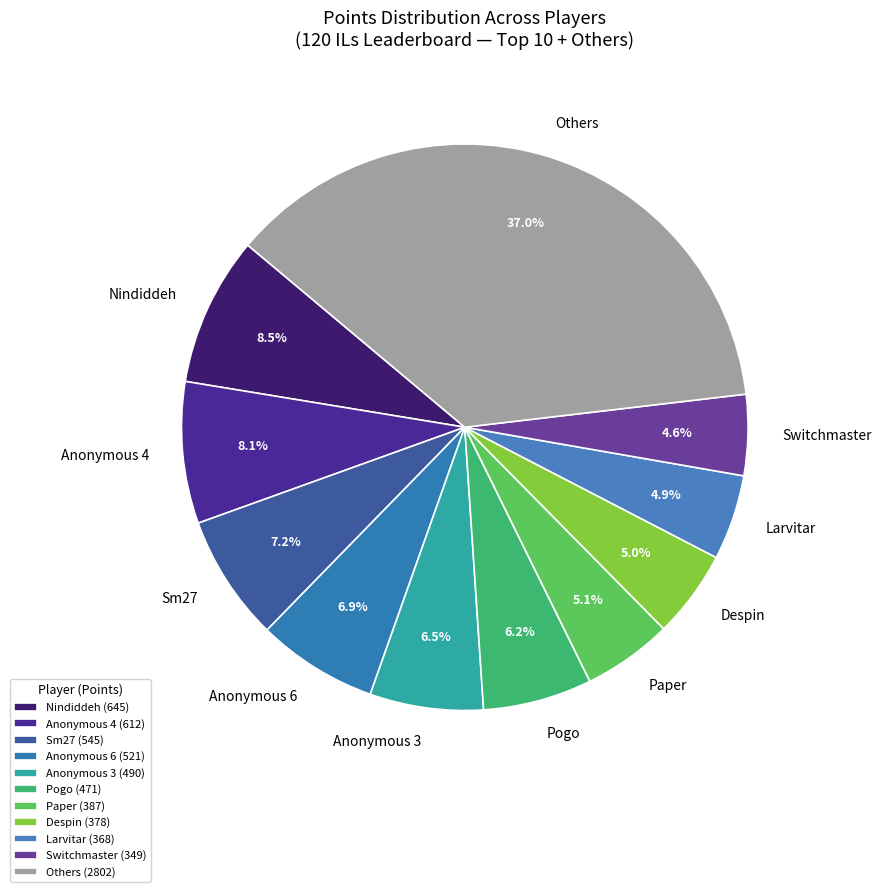

Approximately how many times larger is the value at Switchmaster compared to Despin?

0.9